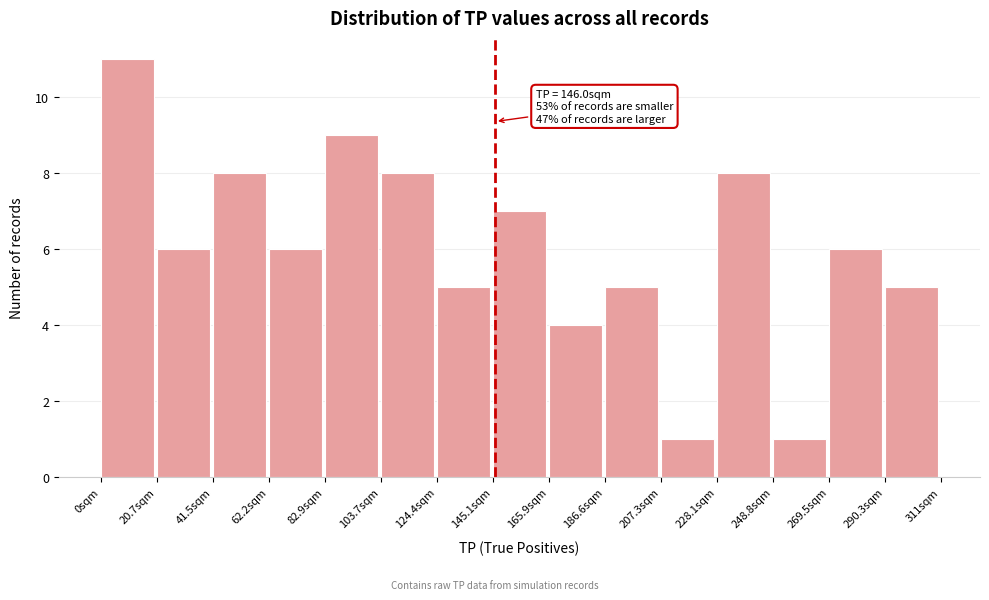

Which range on the x-axis has the tallest bar?

0 to 20